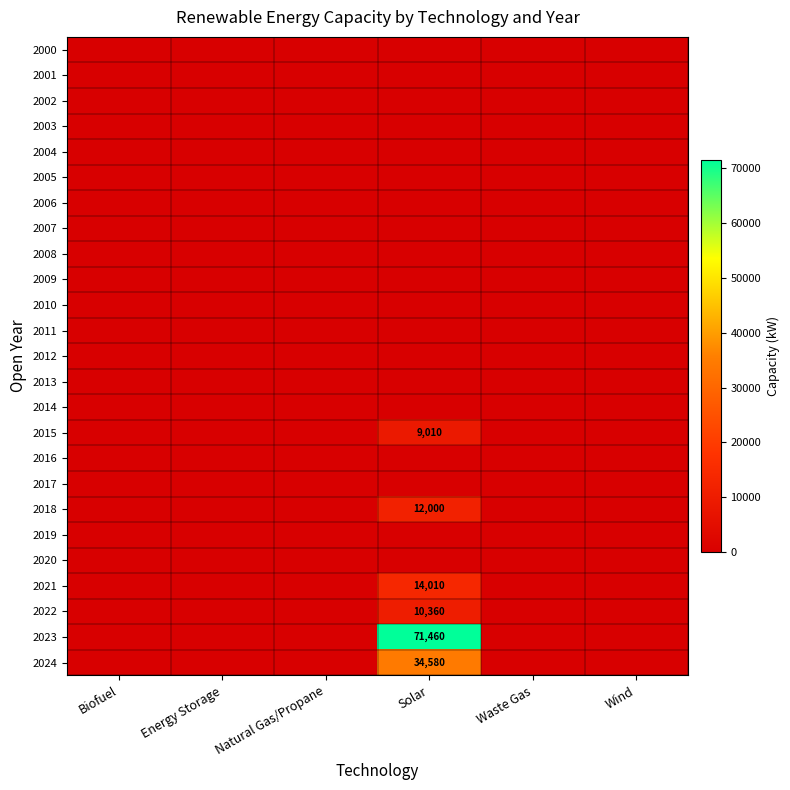

At how many categories does at least one series exceed 14920?

1